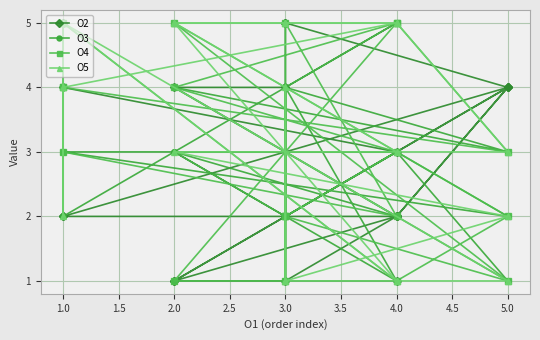

What is the label of the 13th point from the right?

5.0